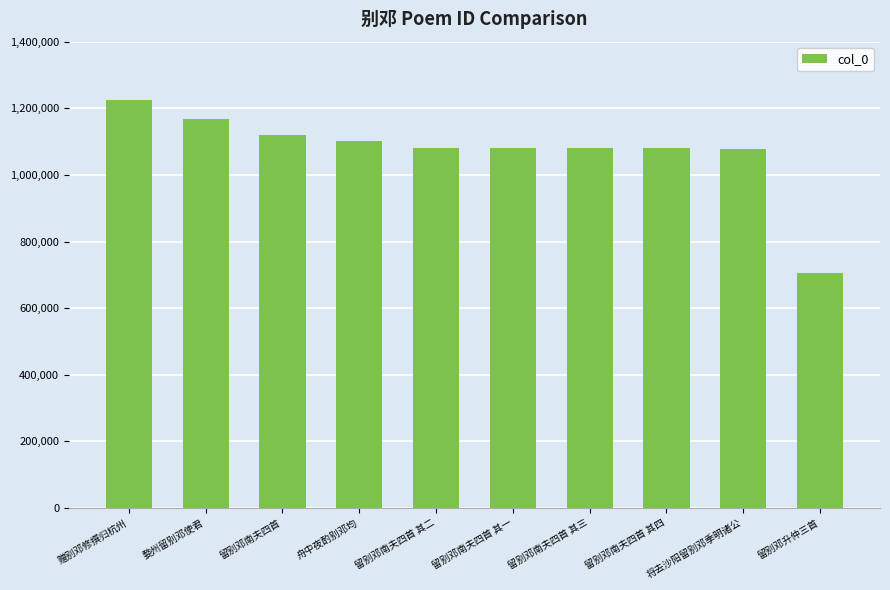

Which has a higher value, 留别邓升仲三首 or 将去沙阳留别邓季明诸公?

将去沙阳留别邓季明诸公